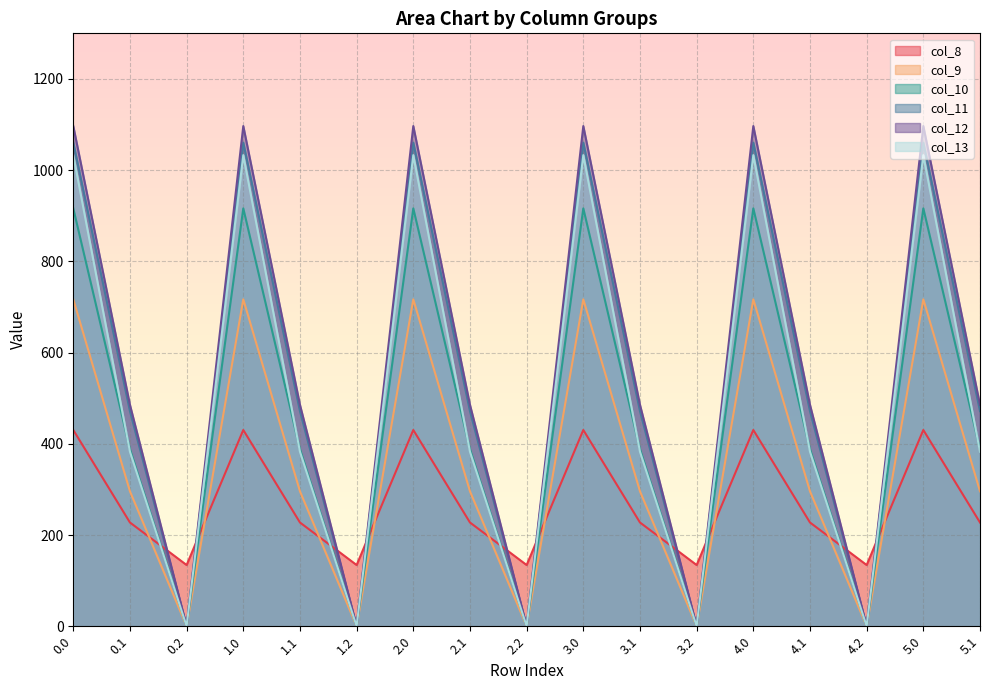

Count the number of data series in this chart.

6